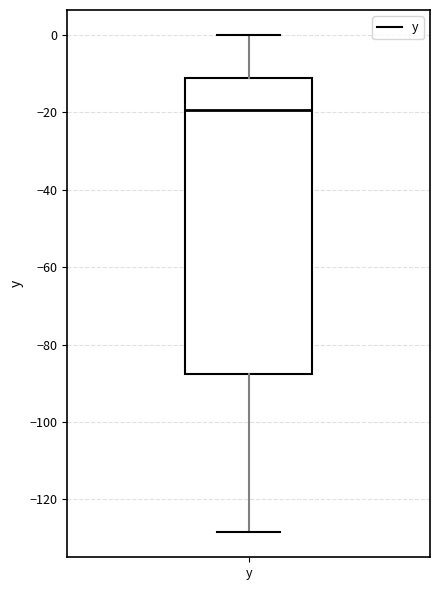

Transcribe this box plot: give where the median line is, the range the box spans, and where the two whiskers end, as read against the y-axis. The values are not printed on the chart, so give them approximately, as read against the axis.

median -20, box -88 to -12, whiskers -128 to 0